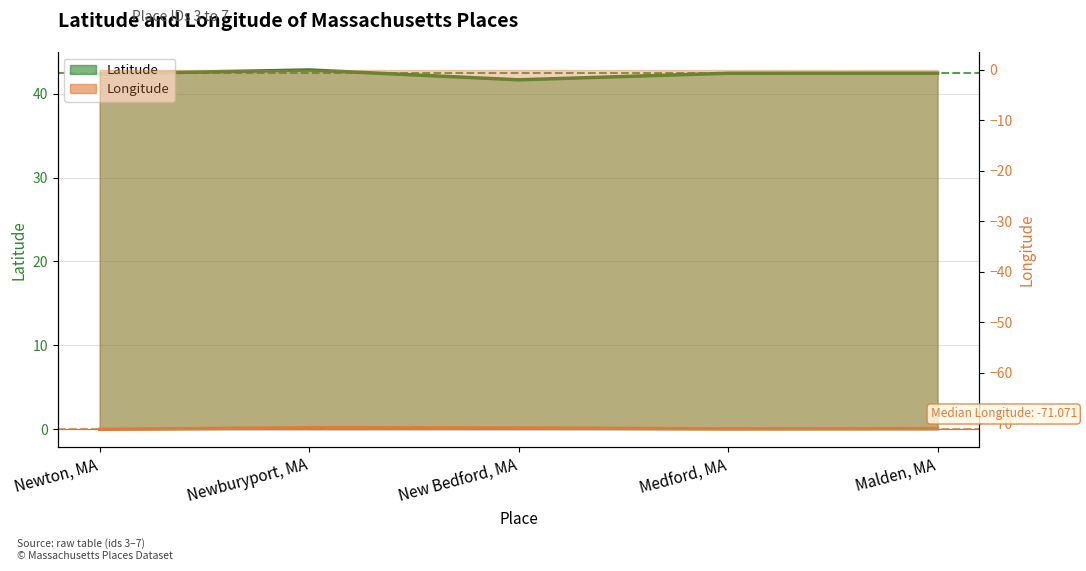

What are all the series names shown in the legend?

Latitude, Longitude